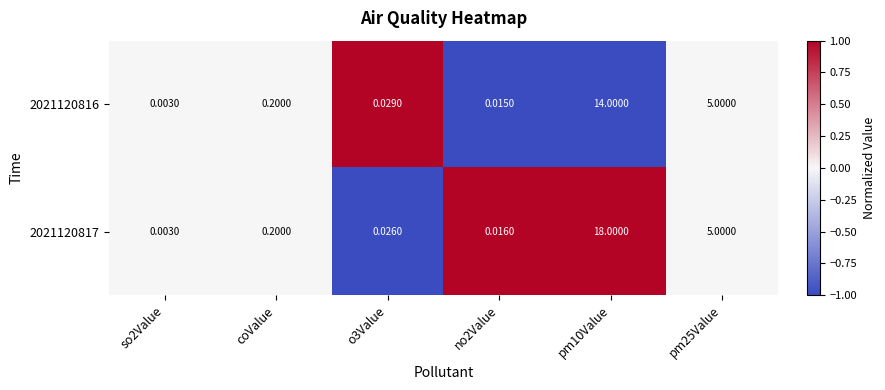

Is the value of 2021120817 at pm25Value greater than the value of 2021120816 at o3Value?

Yes